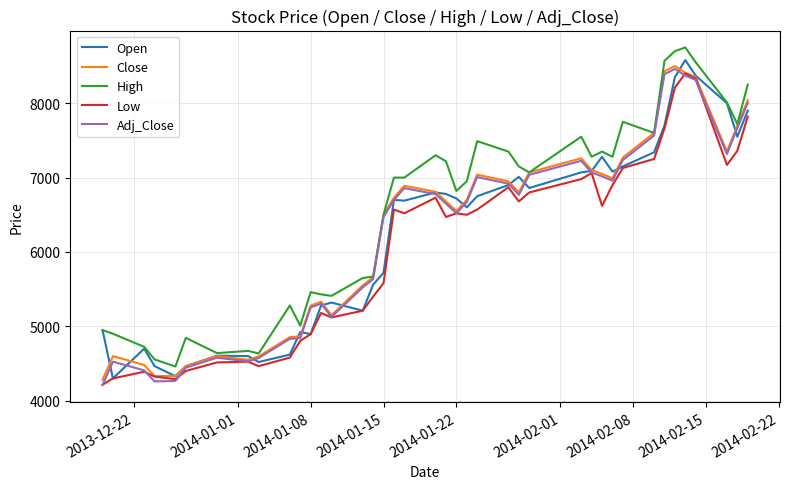

How many lines are shown in the chart?

5